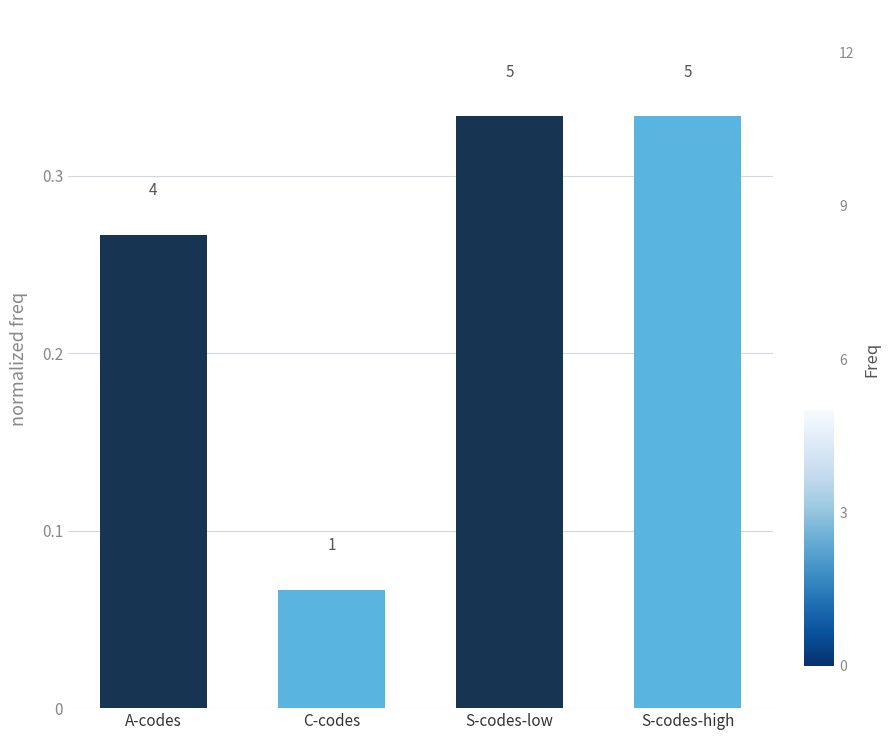

Read the value at S-codes-high.

0.3